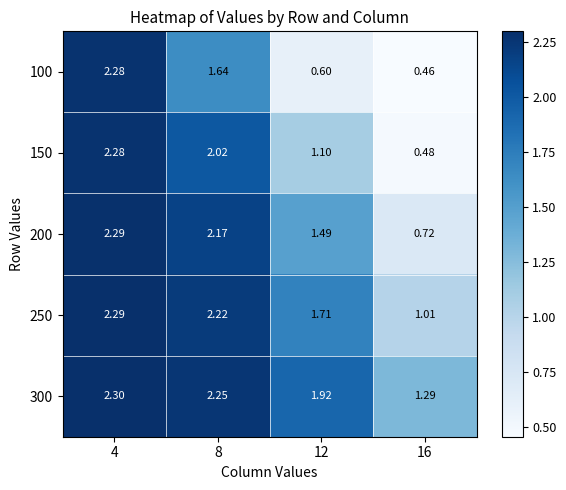

Is the value of 150 at 4 greater than the value of 250 at 4?

No